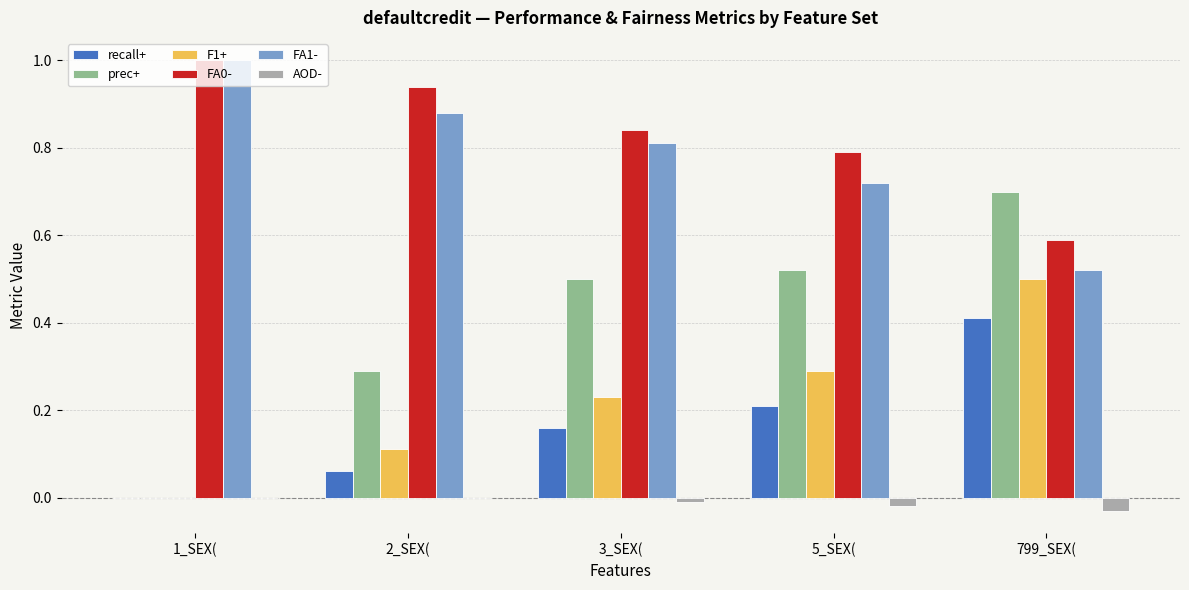

What is the sum of all F1+ values?

1.1